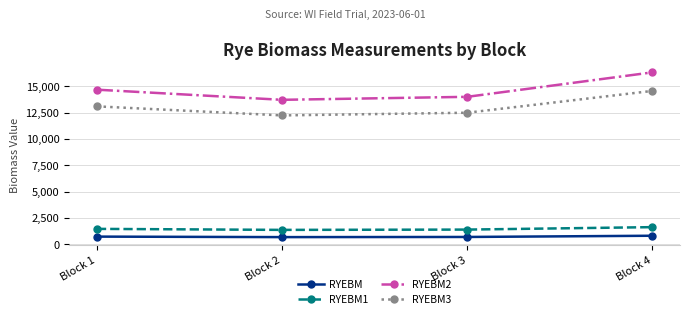

Which category has the highest value across all series?

Block 4